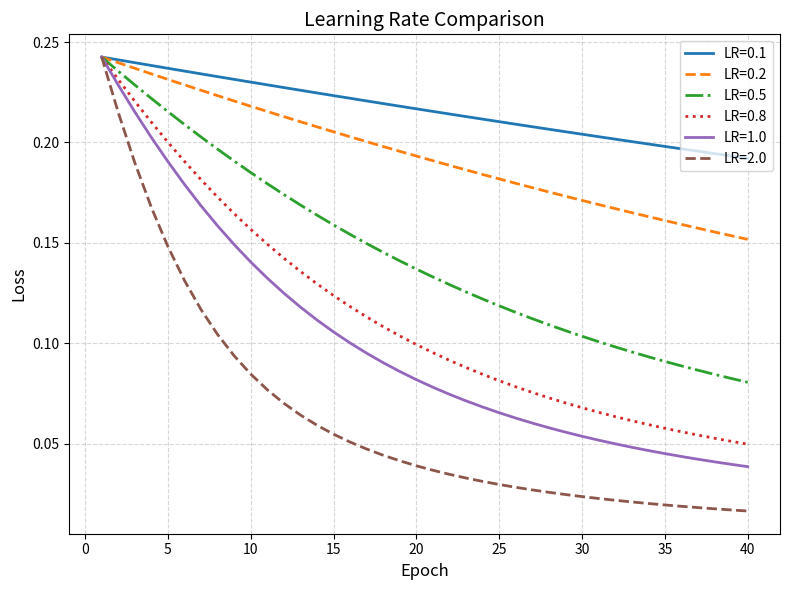

Which series has the largest total across all categories?

LR=0.1